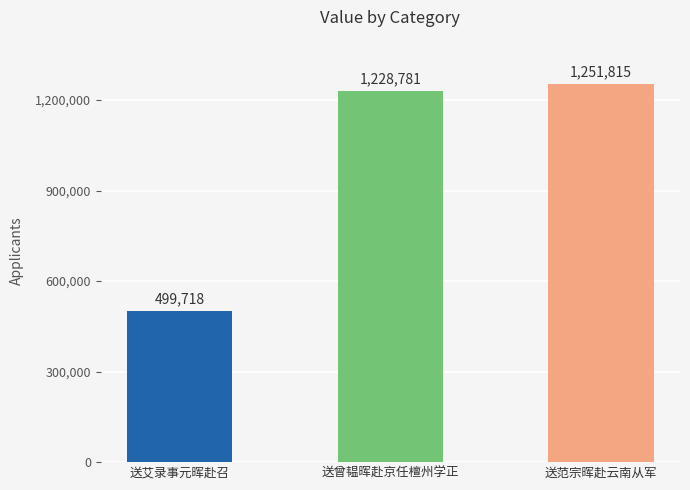

Reading right to left, extract all data points from this chart.

1251815	1228781	499718